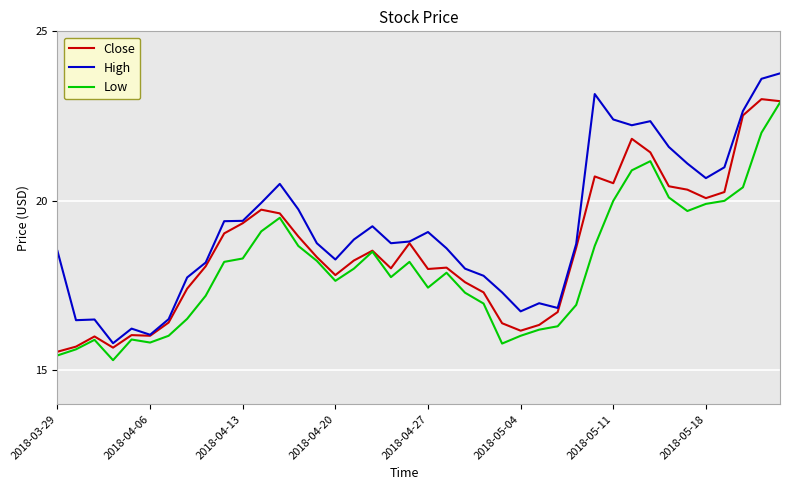

True or false: High and Low intersect in this chart.

False